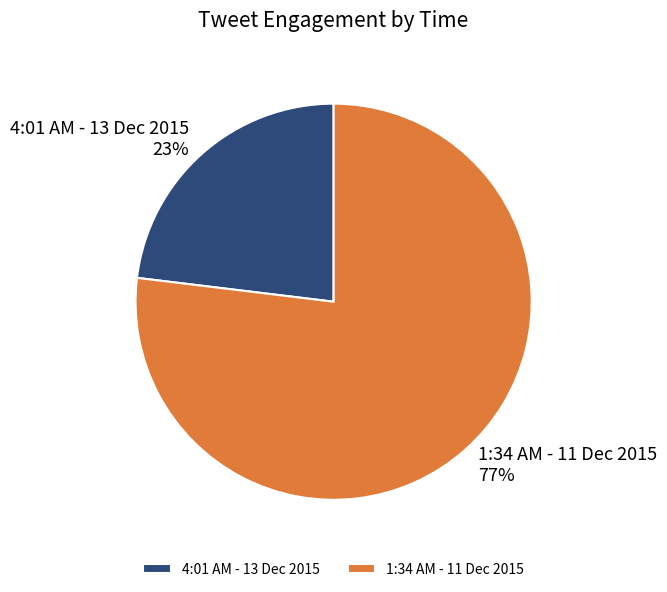

Which has a higher value, 4:01 AM - 13 Dec 2015 or 1:34 AM - 11 Dec 2015?

1:34 AM - 11 Dec 2015